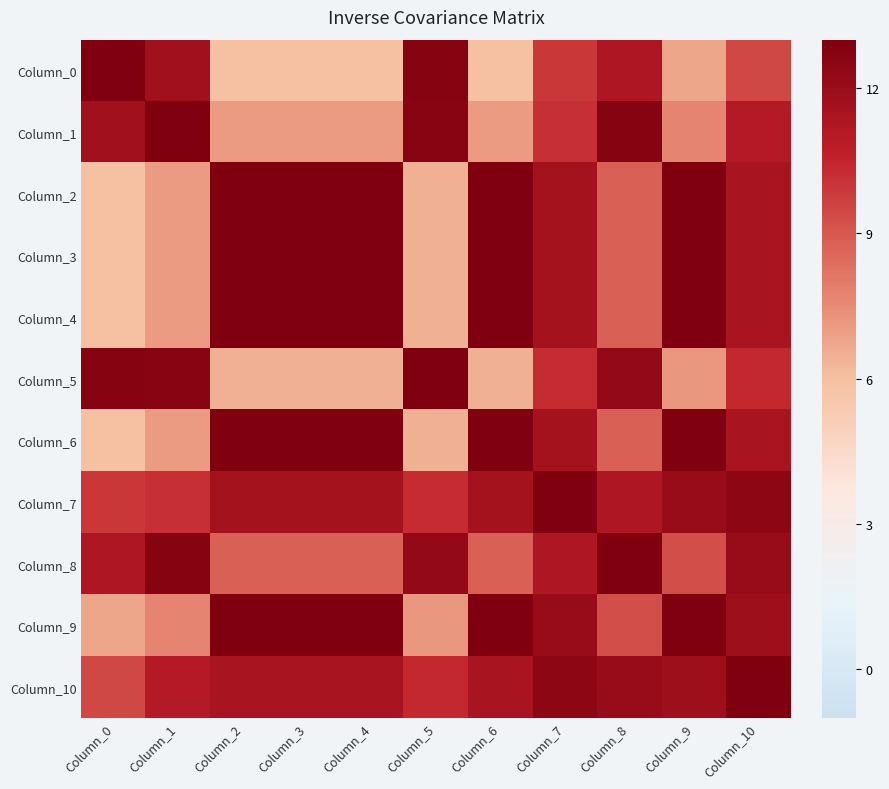

Which series has the largest total across all categories?

Column_10